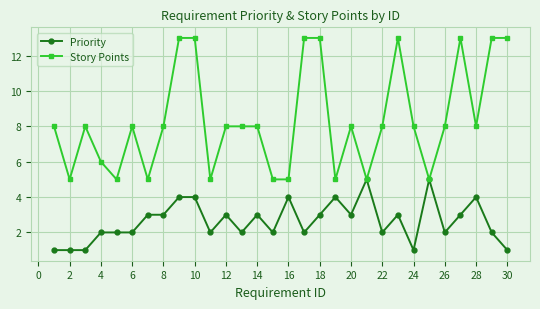

Which series has the largest range (max minus min)?

Story Points